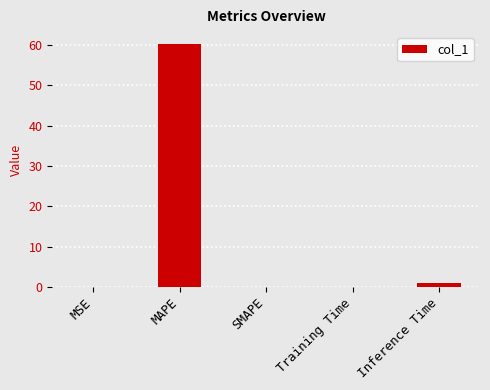

The chart shows a value of 86.5 at MAPE. True or false?

False